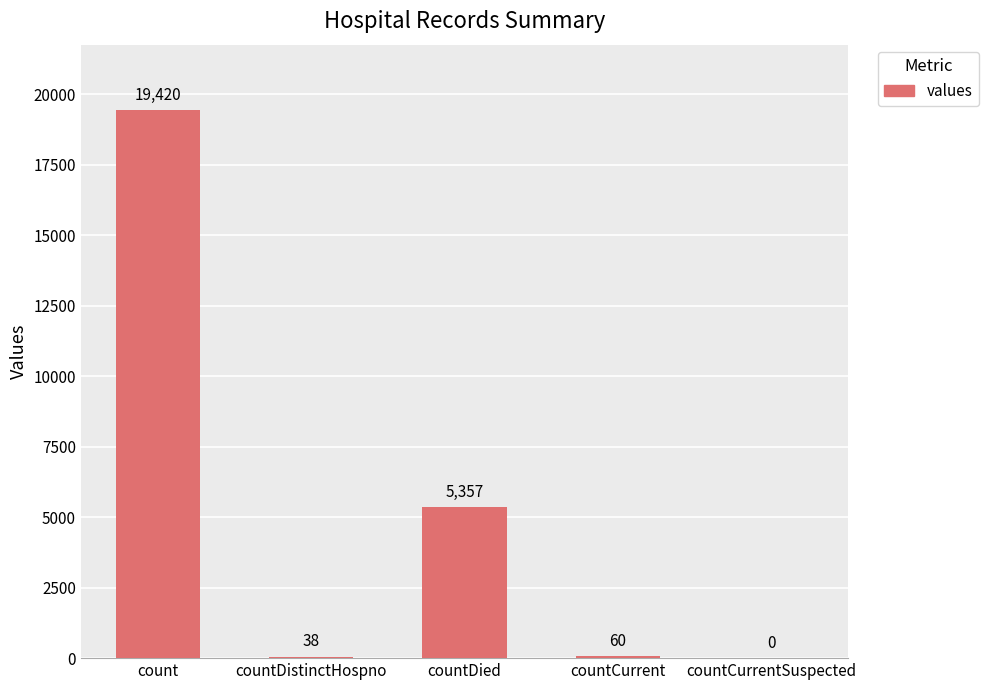

Is it true that the value at count is 19420?

True